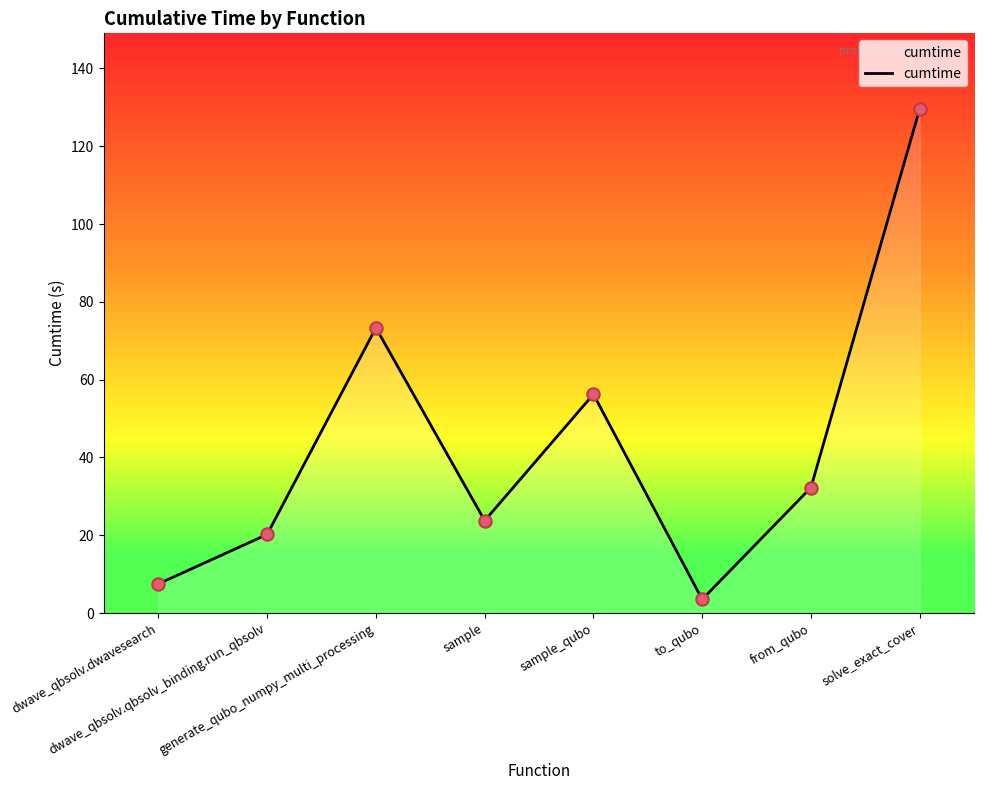

Which has a higher value, dwave_qbsolv.dwavesearch or generate_qubo_numpy_multi_processing?

generate_qubo_numpy_multi_processing